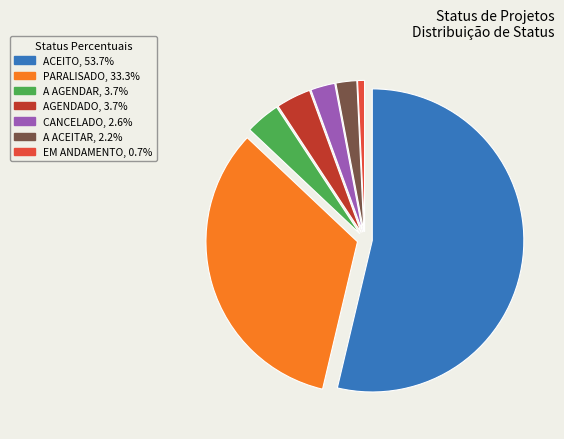

Which category has the biggest portion of the pie?

ACEITO